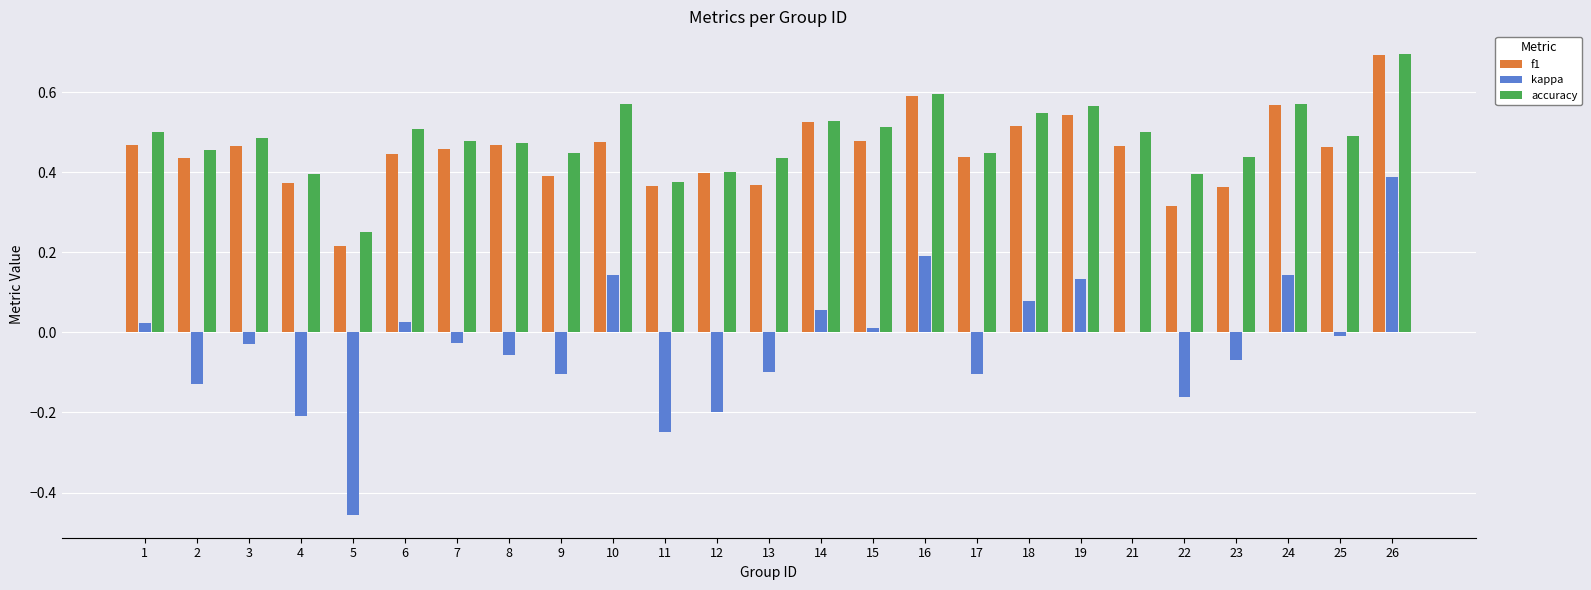

What are all the series names shown in the legend?

f1, kappa, accuracy